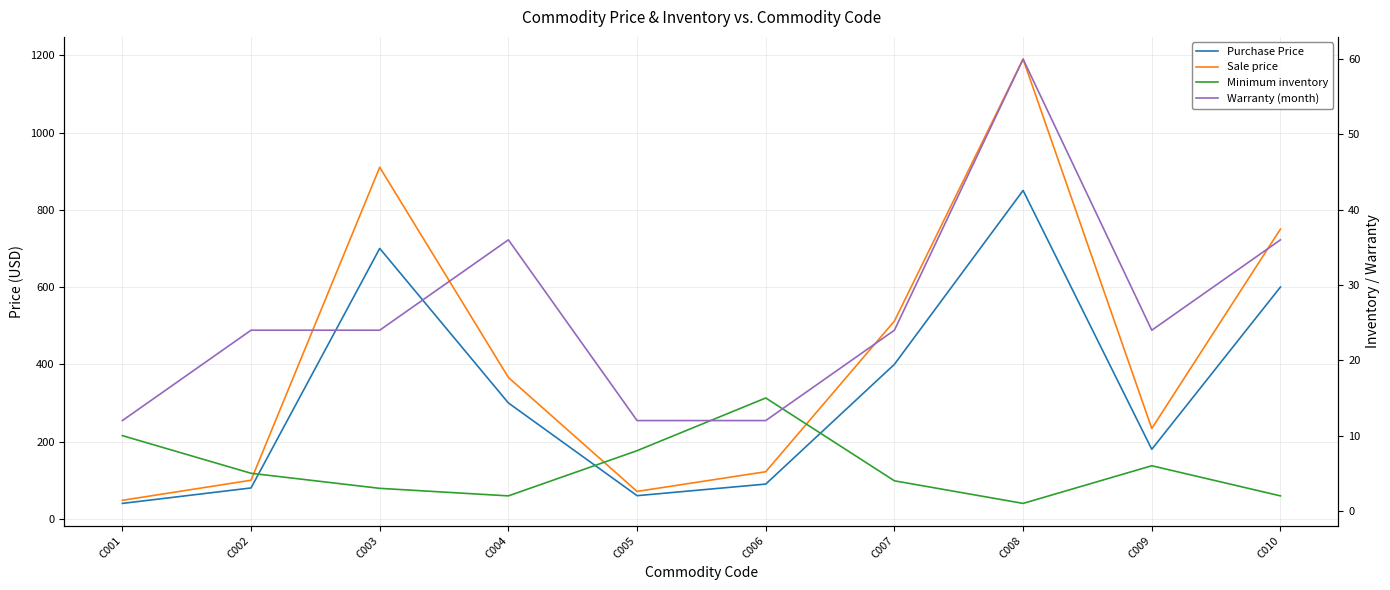

How many values in the Minimum inventory series are below 5?

5